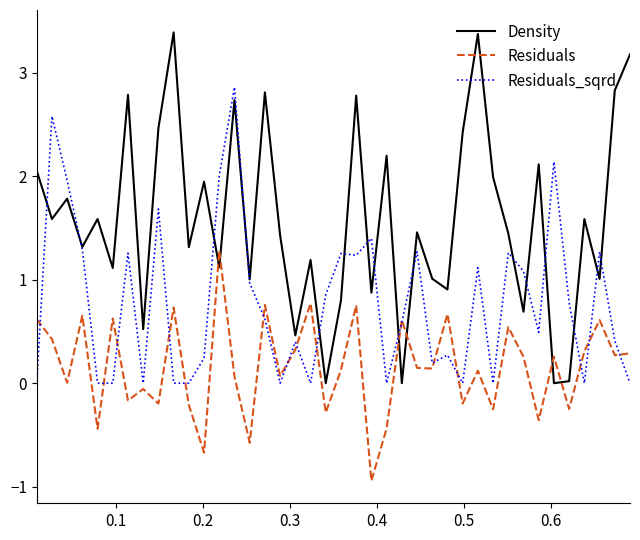

At how many categories does at least one series exceed 0?

40